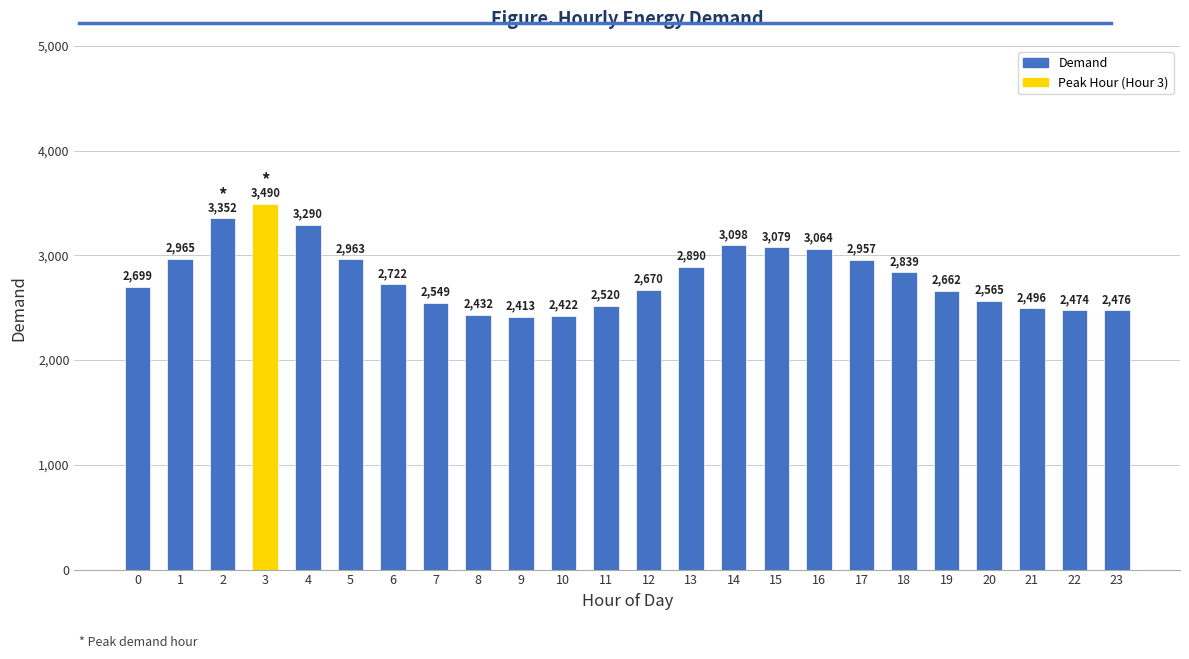

Rank the categories by value from highest to lowest.

3, 2, 4, 14, 15, 16, 1, 5, 17, 13, 18, 6, 0, 12, 19, 20, 7, 11, 21, 23, 22, 8, 10, 9